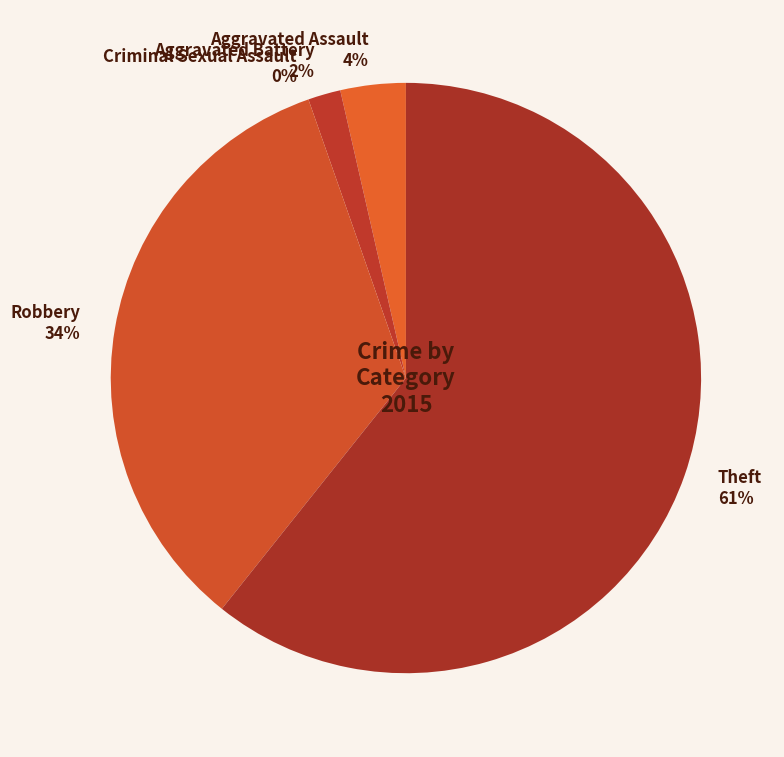

The Robbery slice represents 34% of the pie. True or false?

True